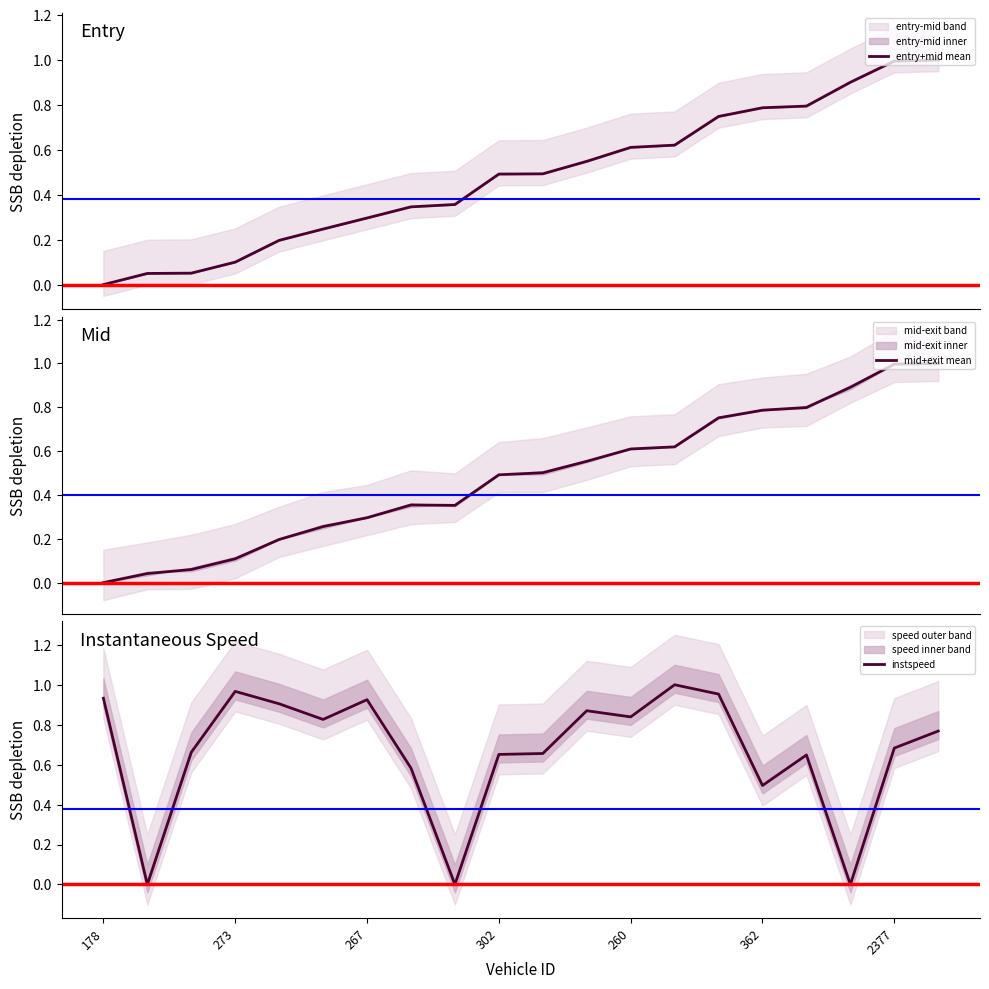

The instspeed series shows 0.4 at 2377. True or false?

False